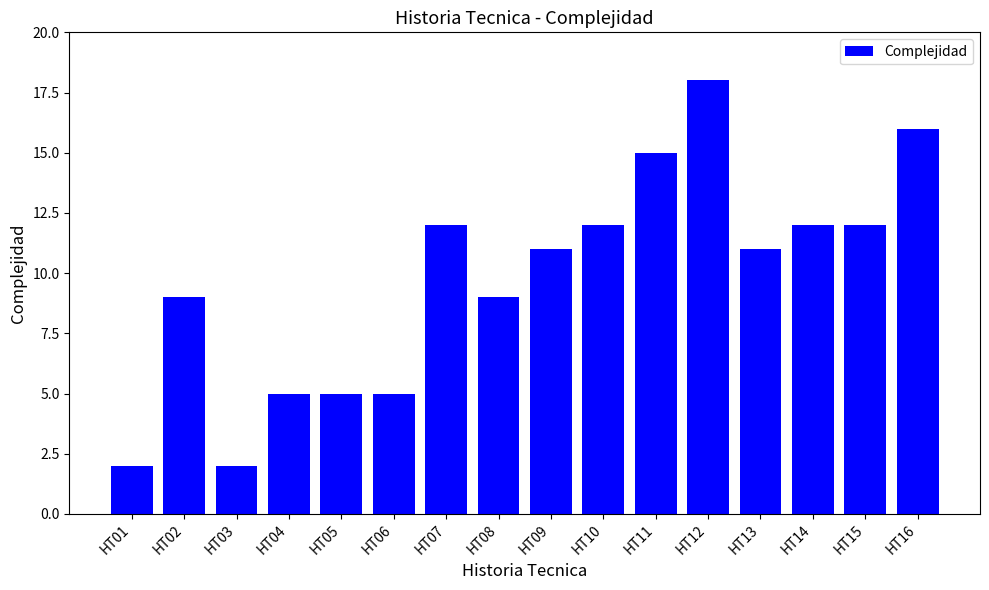

Approximately how many times larger is the value at HT01 compared to HT06?

0.4